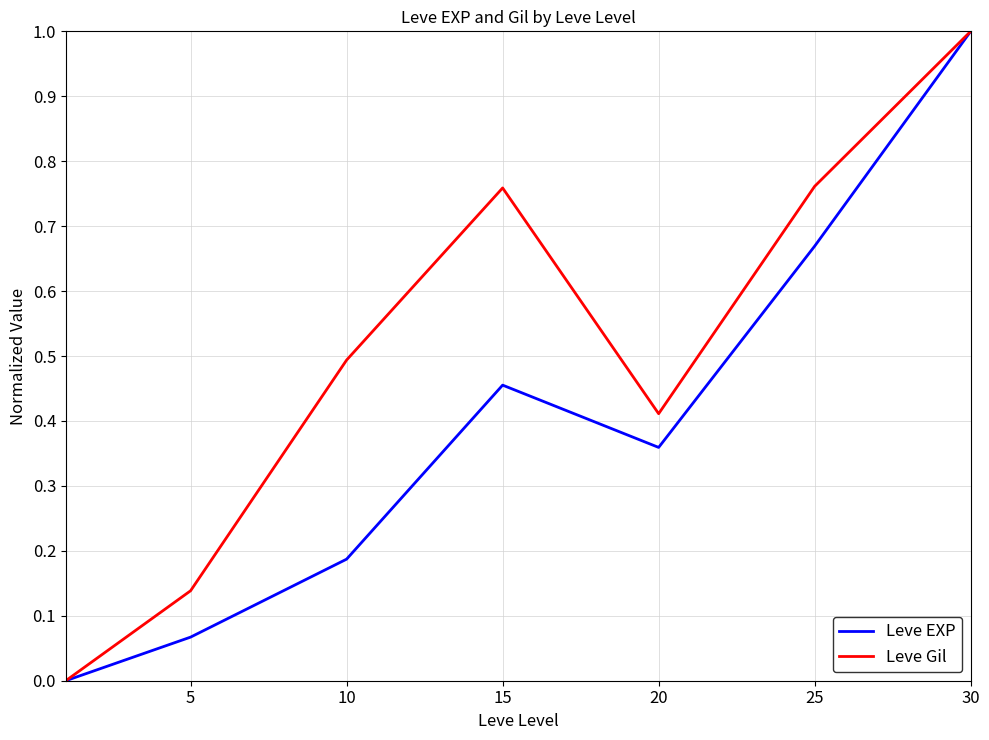

Rank the series by their average value, from lowest to highest.

Leve EXP, Leve Gil